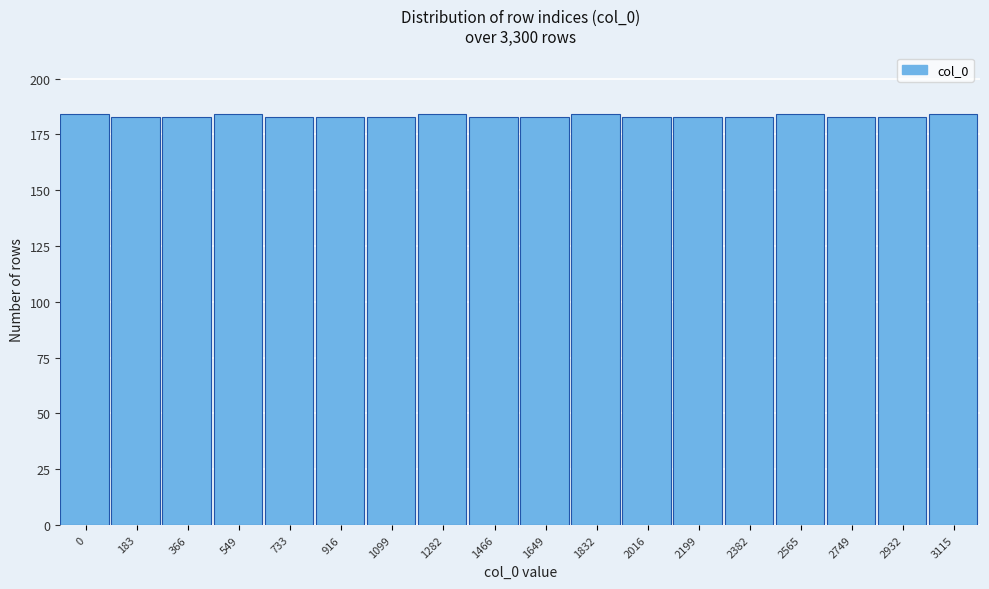

Reading right to left, transcribe all the data shown in this chart.

184	183	183	184	183	183	183	184	183	183	184	183	183	183	184	183	183	184